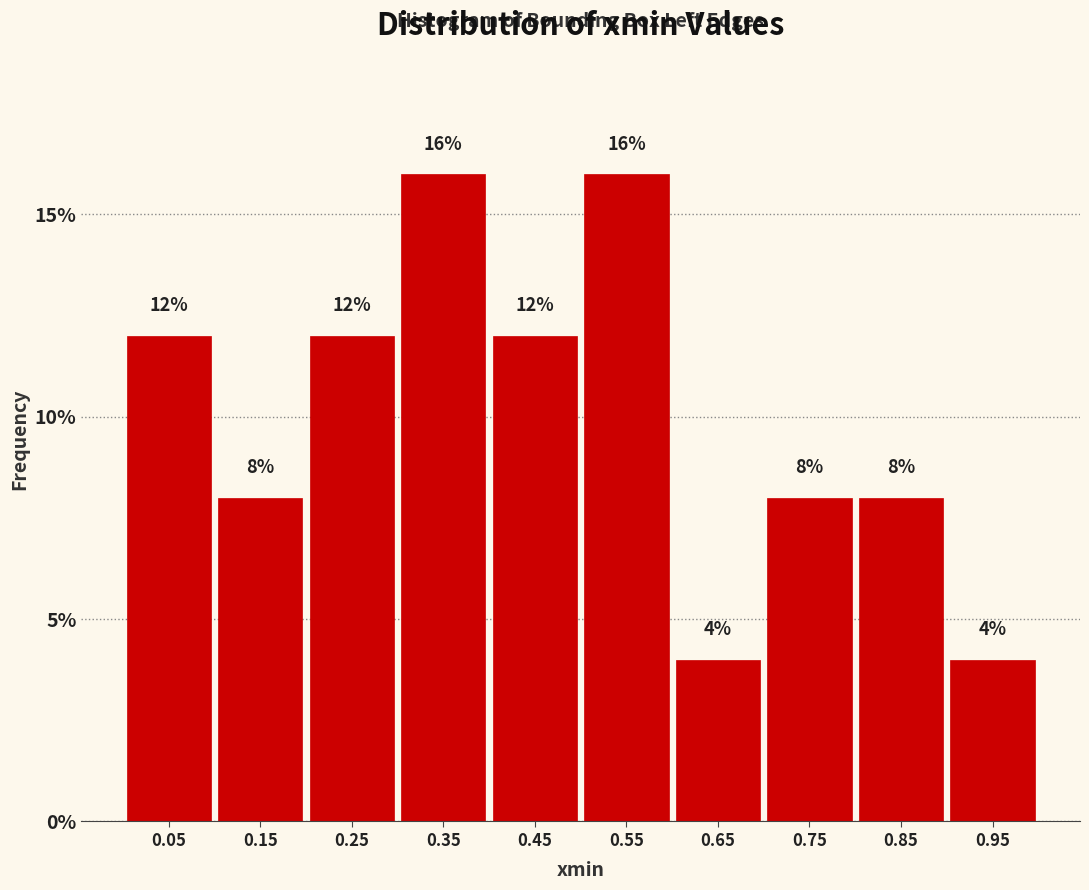

Reading left to right, list every bar in this chart as the range it spans on the x-axis followed by its height.

0.0 to 0.1: 12
0.1 to 0.2: 8
0.2 to 0.3: 12
0.3 to 0.4: 16
0.4 to 0.5: 12
0.5 to 0.6: 16
0.6 to 0.7: 4
0.7 to 0.8: 8
0.8 to 0.9: 8
0.9 to 1.0: 4